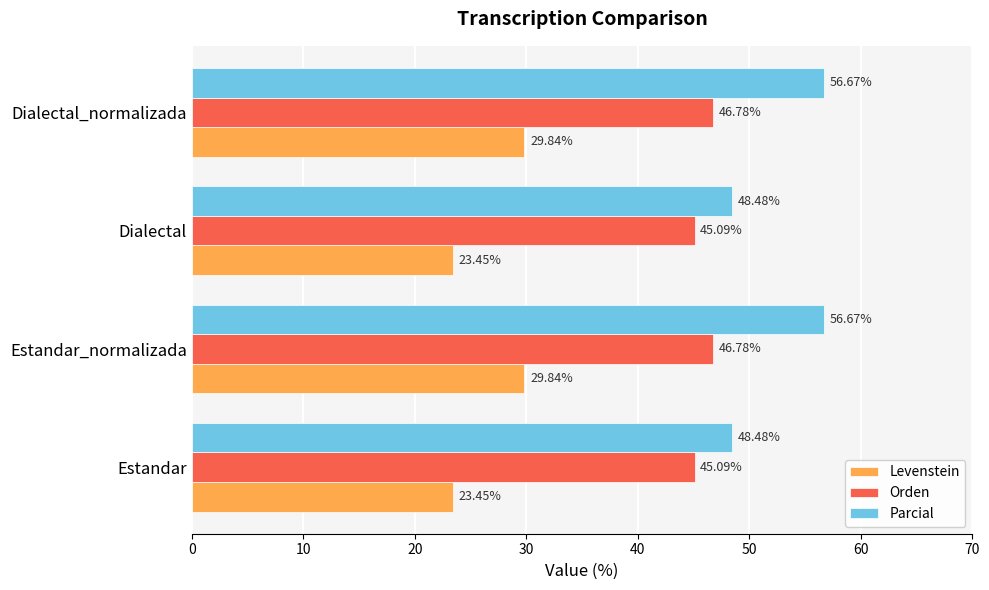

List the series in order of their overall mean, lowest first.

Levenstein, Orden, Parcial